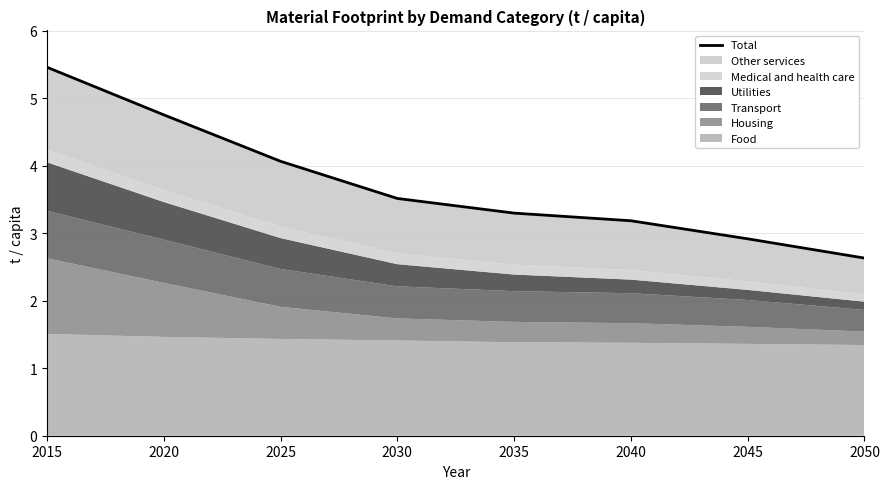

What is the value of the 7th point from the left?

2.9